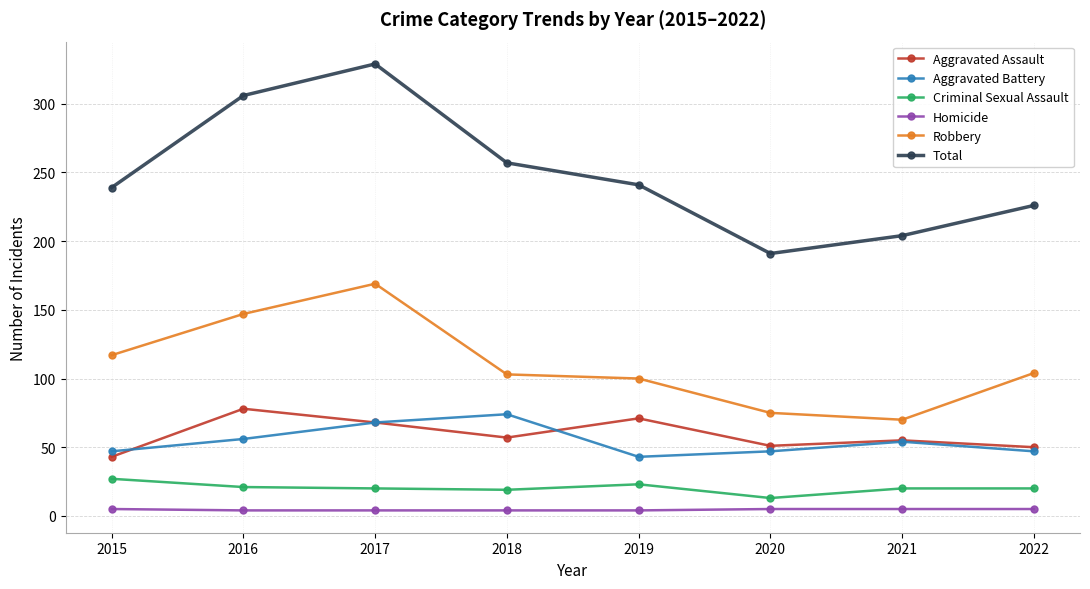

How many data points in Aggravated Assault are less than 57?

4